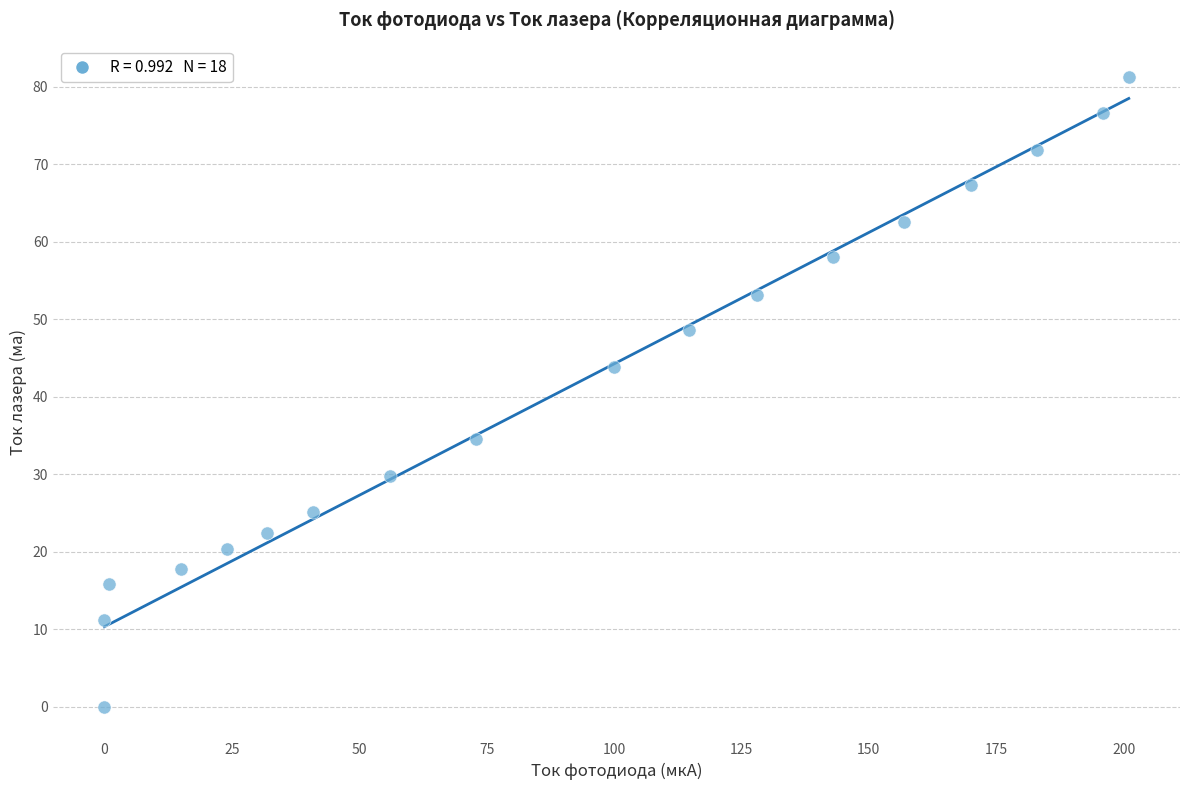

What Y value in the scatter plot is closest to 40?

43.9